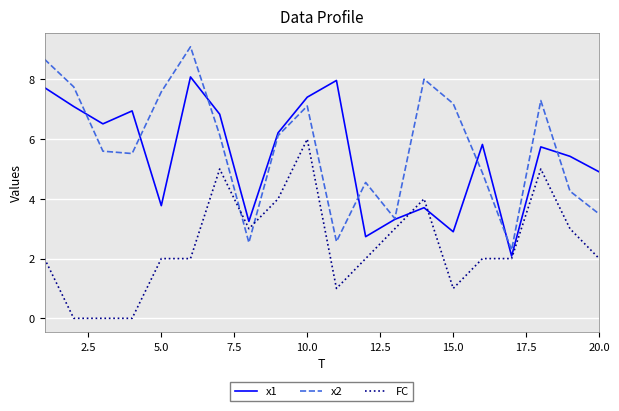

Which series has the largest total across all categories?

x2